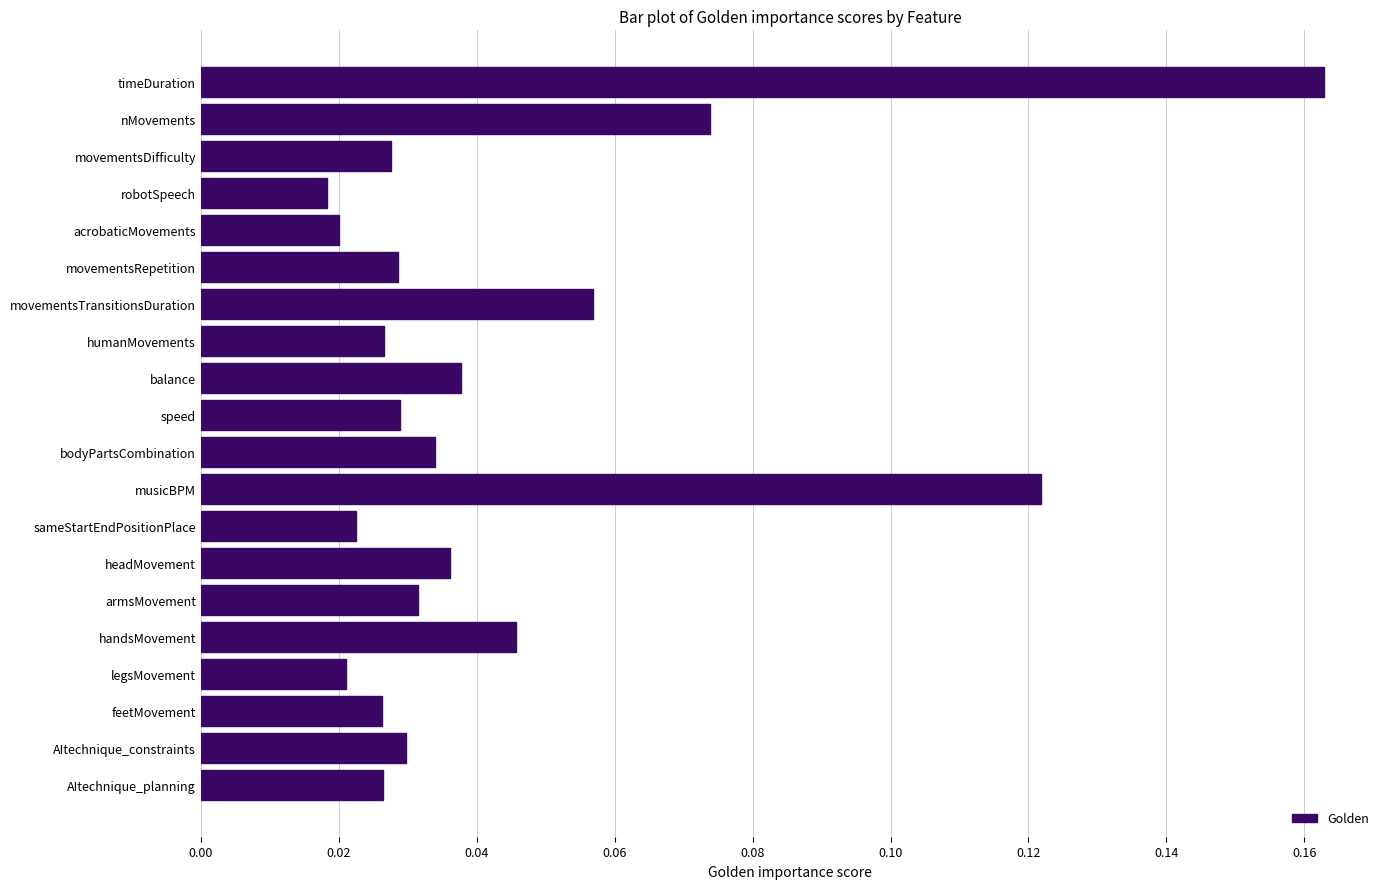

What is the label of the 2nd bar from the top?

nMovements